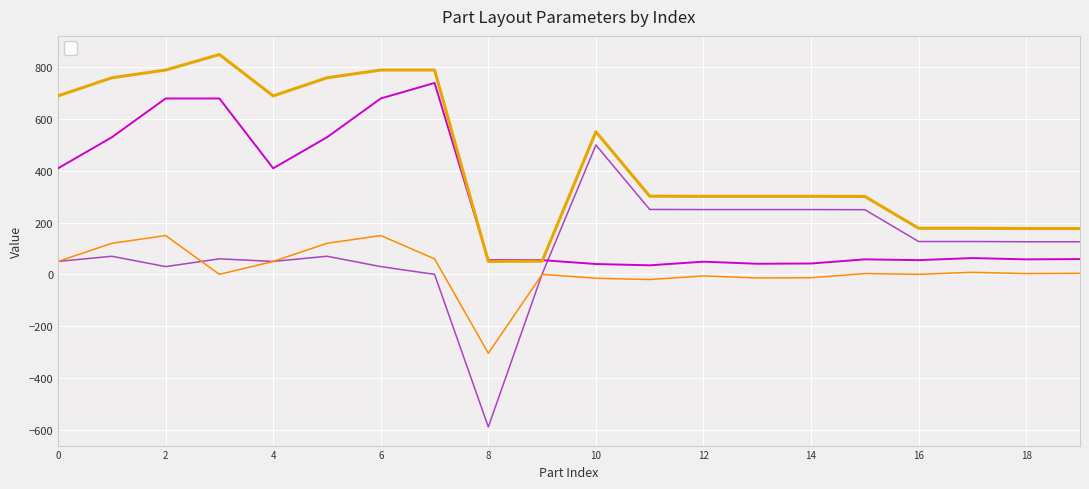

Between which two adjacent categories do _AdjX and _PosY first intersect?

9 and 10